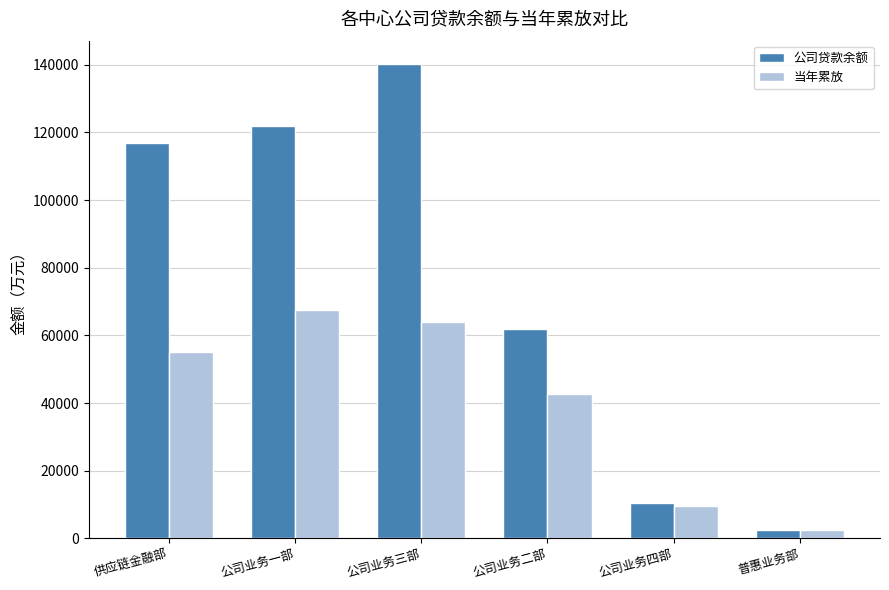

List the series in order of their peak value, highest first.

公司贷款余额, 当年累放